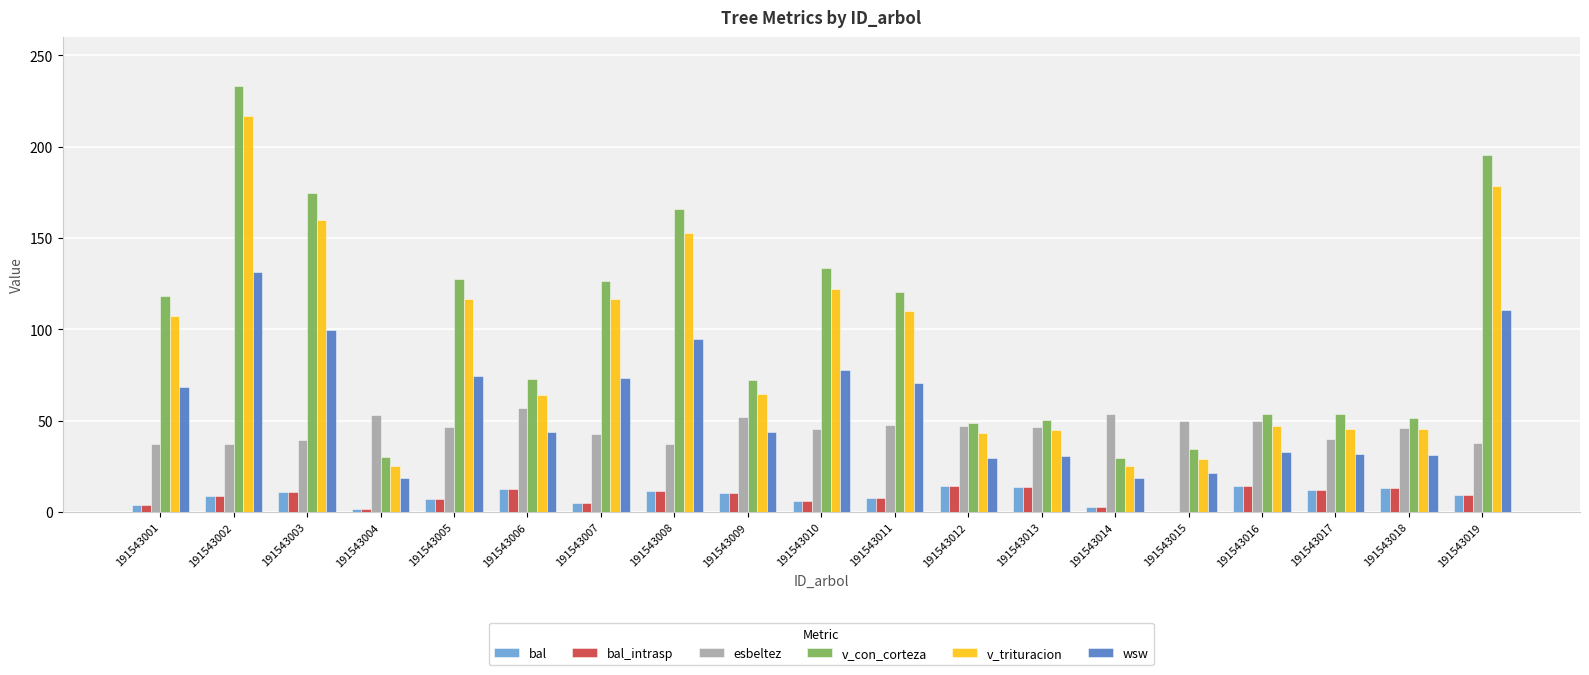

What is the maximum value for v_con_corteza?

233.1